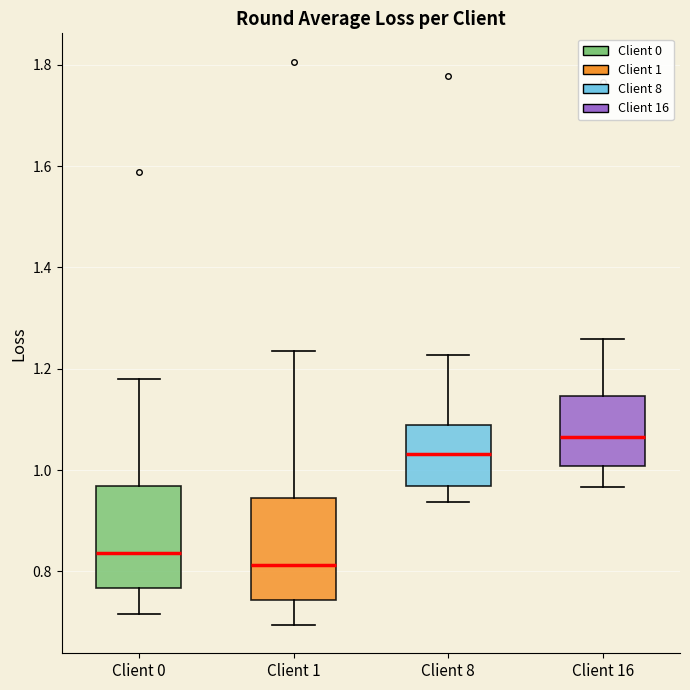

Reading left to right, transcribe this box plot: for each box, give where its median line is, the range the box spans, and where its two whiskers end, as read against the y-axis. The values are not printed on the chart, so give them approximately, as read against the axis.

Client 0: median 0.84, box 0.76 to 0.96, whiskers 0.72 to 1.18
Client 1: median 0.82, box 0.74 to 0.94, whiskers 0.70 to 1.24
Client 8: median 1.04, box 0.96 to 1.08, whiskers 0.94 to 1.22
Client 16: median 1.06, box 1.00 to 1.14, whiskers 0.96 to 1.26